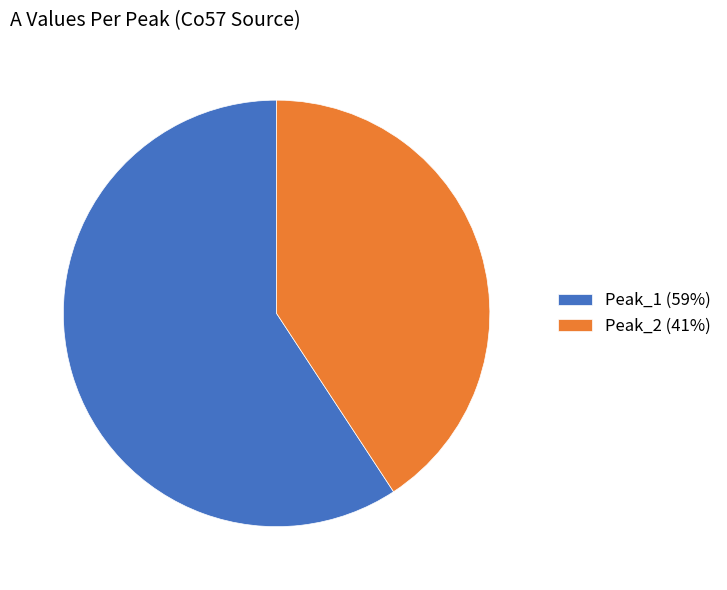

How many segments does this pie chart have?

2